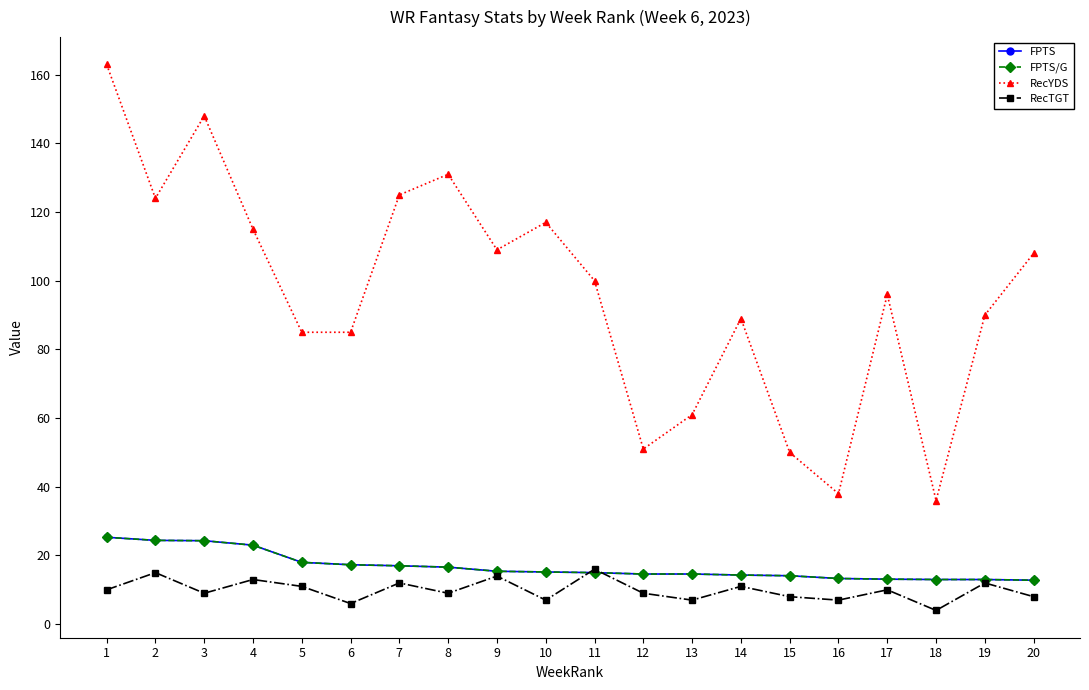

True or false: RecYDS and RecTGT intersect in this chart.

False